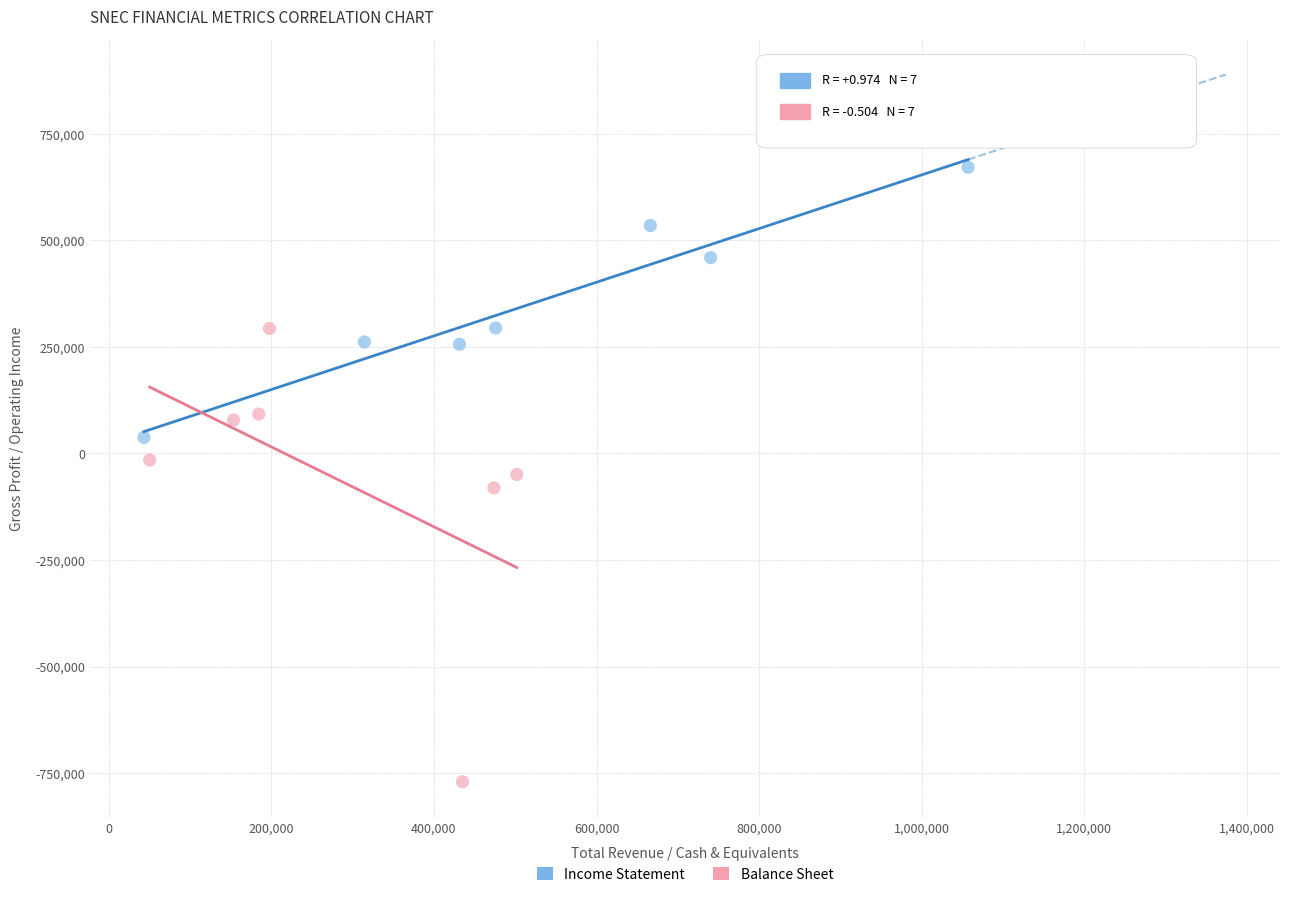

Which series reaches the minimum Y coordinate?

Balance Sheet